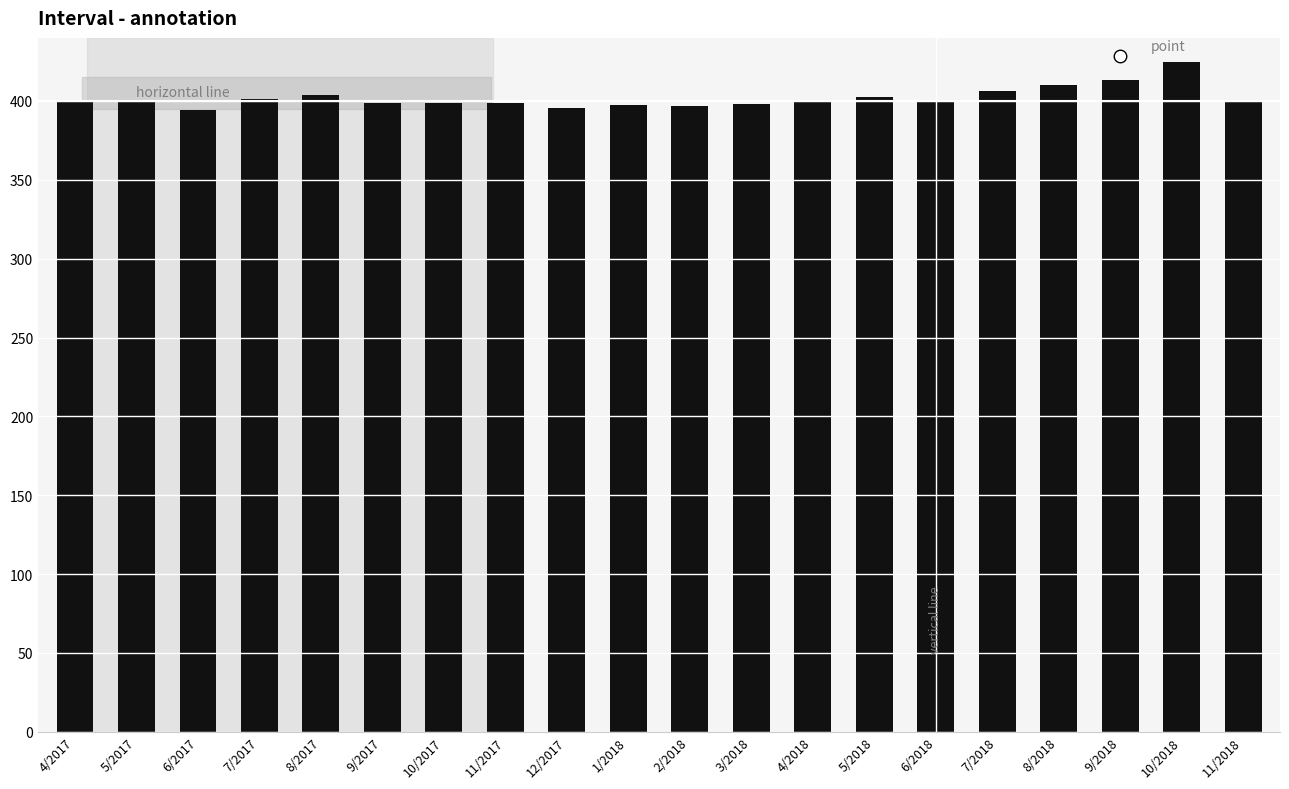

Read the value at 7/2017.

401.2